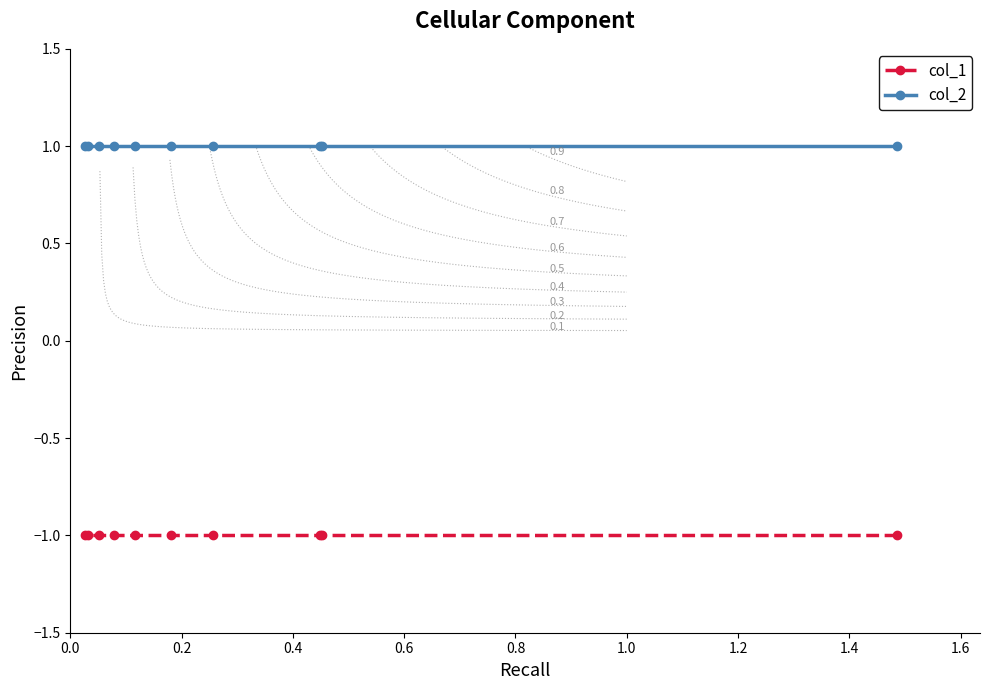

True or false: col_1 has more than 2 interior local peaks.

False